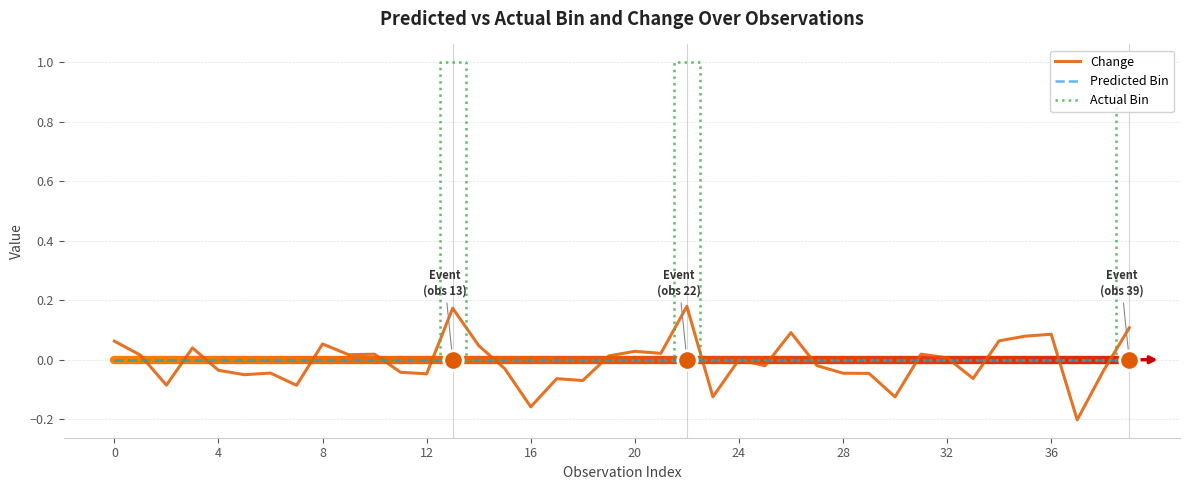

What is the maximum value shown in the chart?

1.0